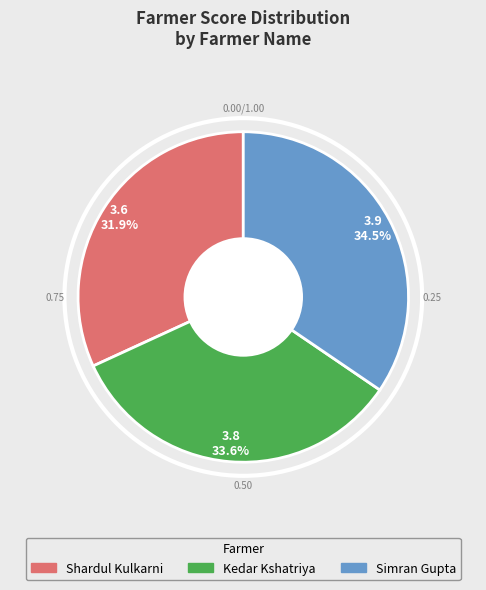

What percentage is NOT represented by Shardul Kulkarni?

68.1%